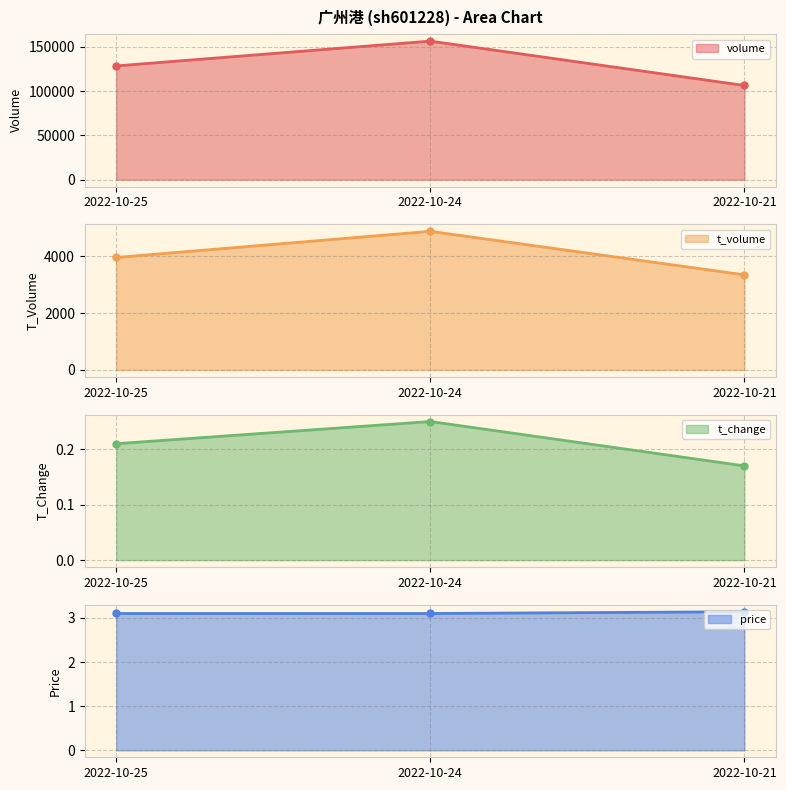

Is it true that t_volume equals 4885.0 at 2022-10-24?

True